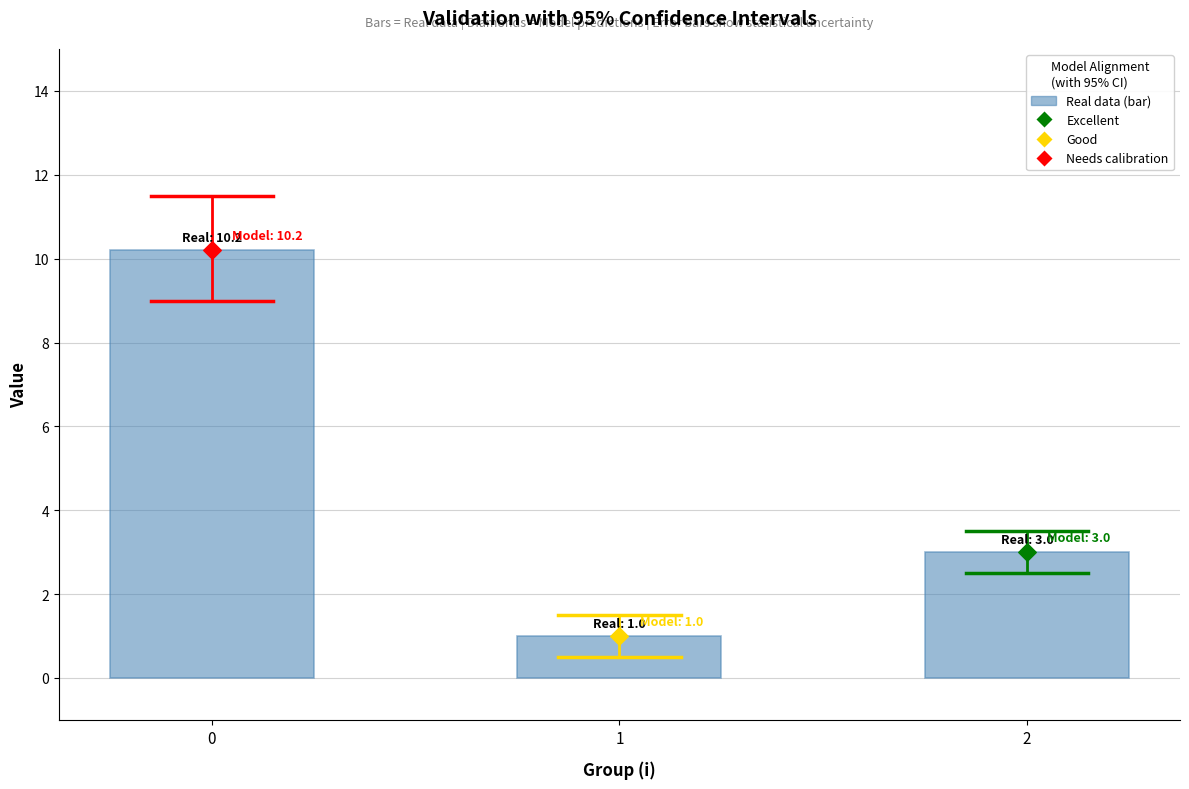

What is the change in value from 0 to 2?

-7.2